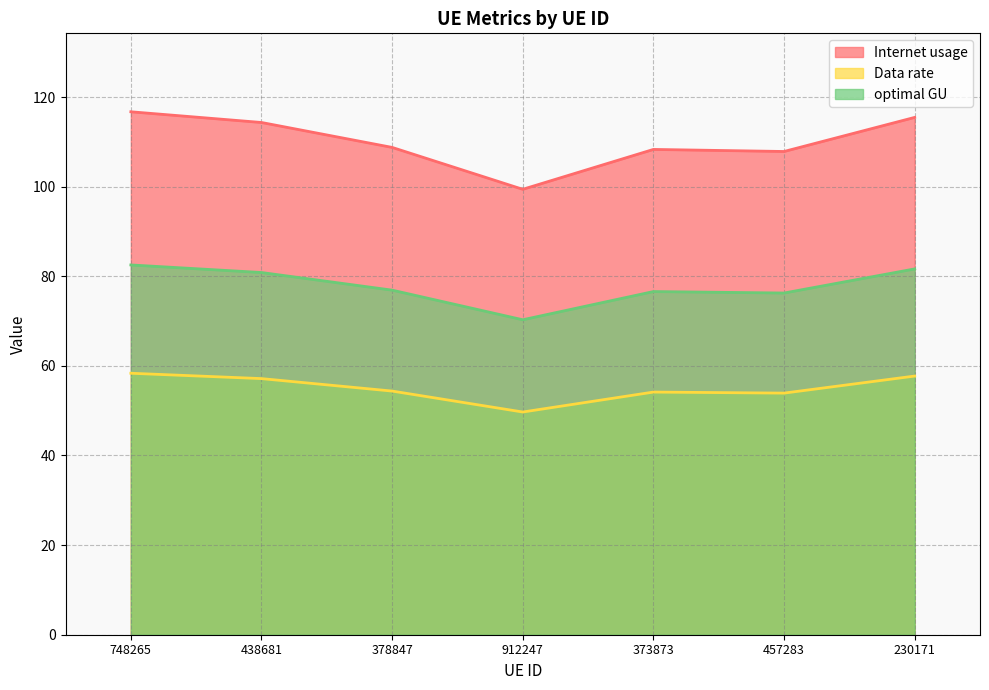

What is the total value across all series at 438681?

252.3